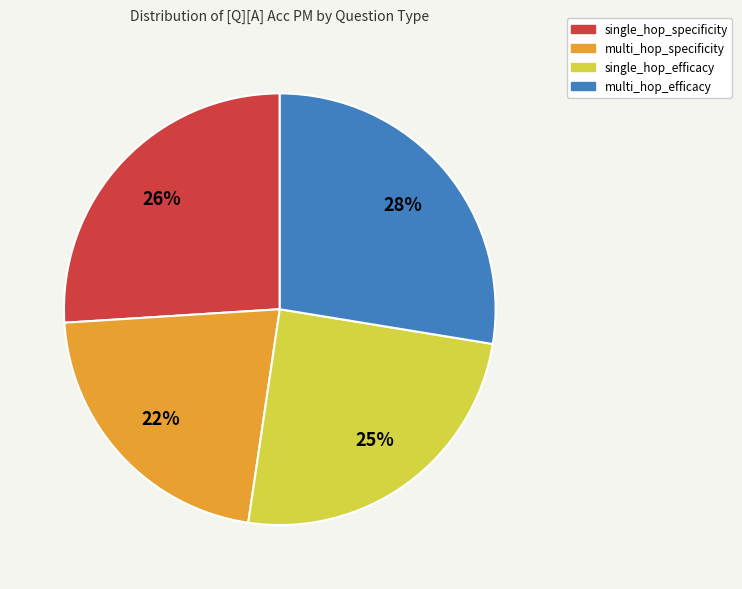

True or false: multi_hop_efficacy accounts for 15% of the total.

False